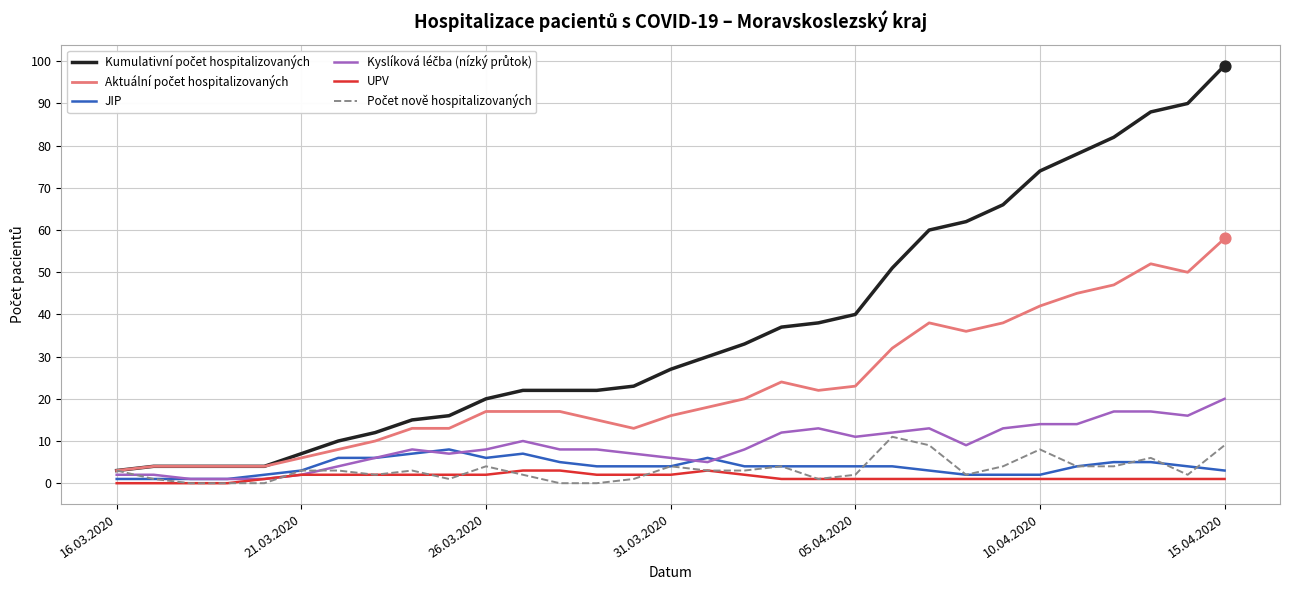

What is the maximum value shown in the chart?

99